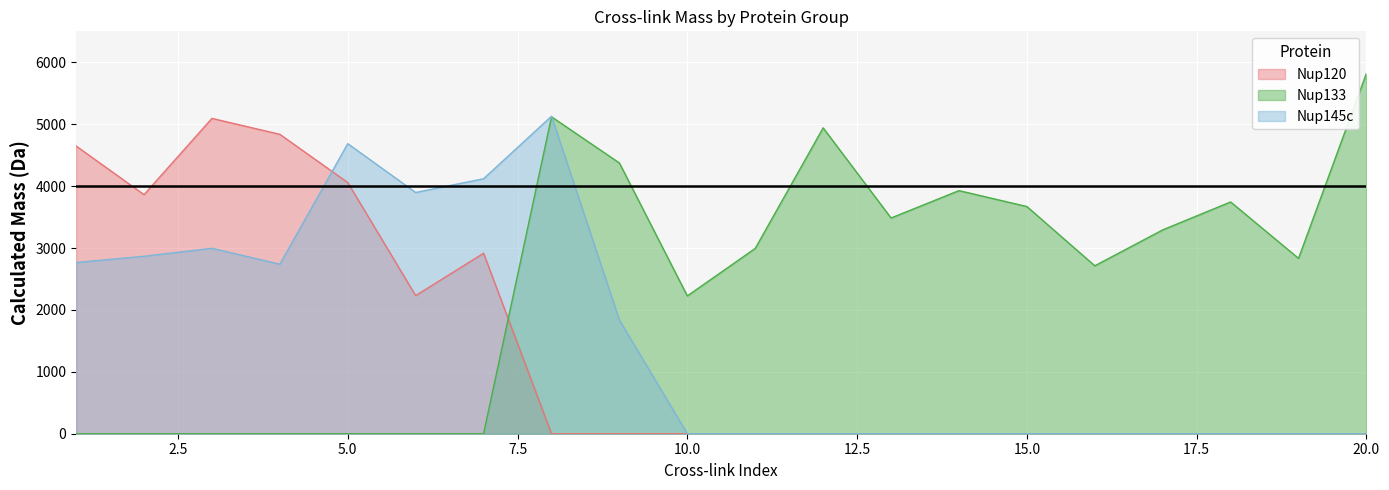

What is the difference between the Nup120 values at 7 and 12?

2915.4